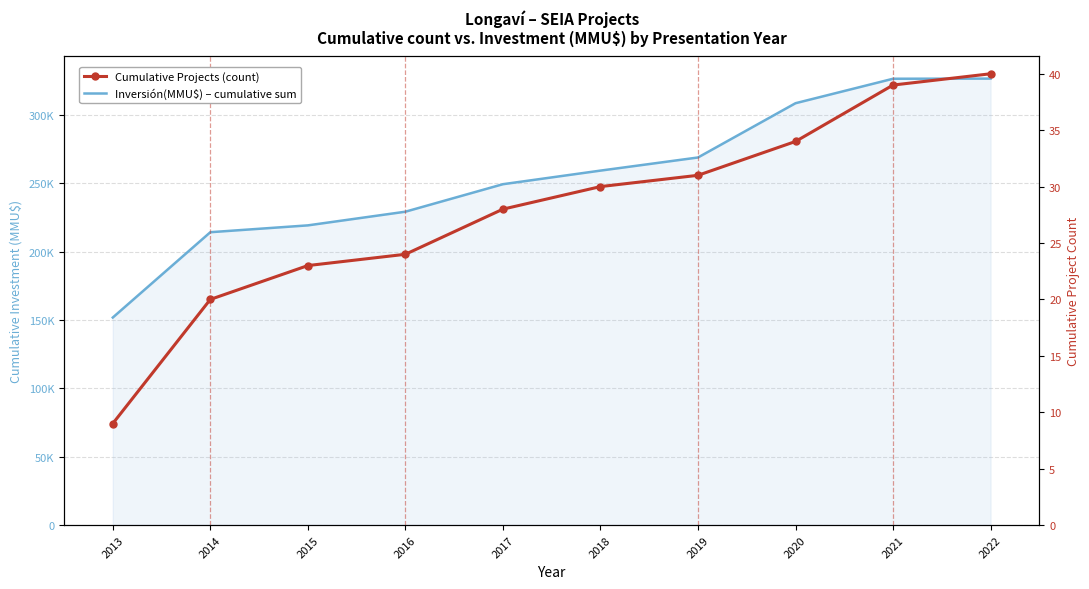

Is this an area chart (filled region under the line)?

No